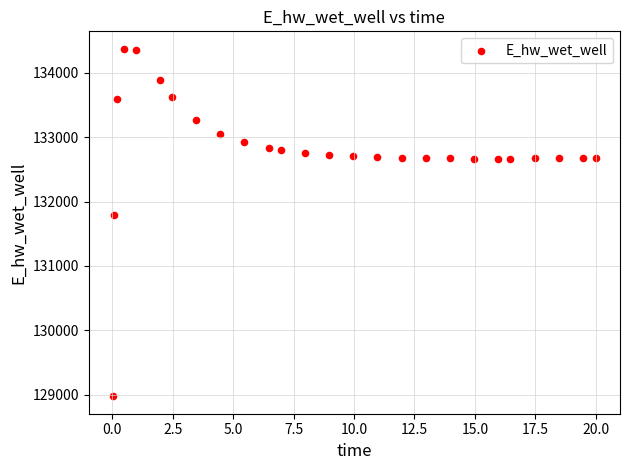

What is the range of X values (max minus min)?

20.0